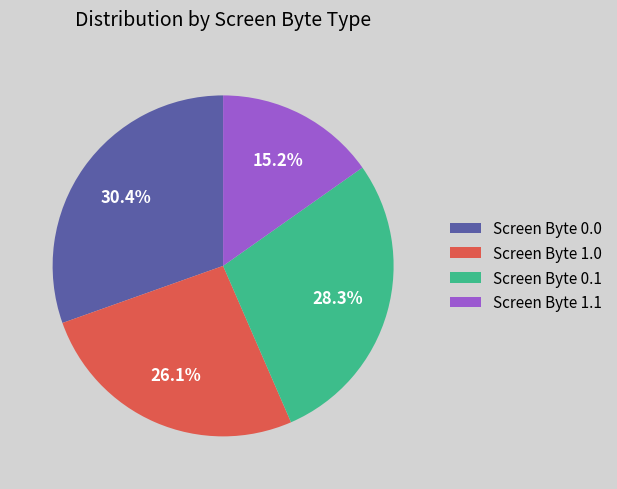

The Screen Byte 0.1 slice represents 15% of the pie. True or false?

False